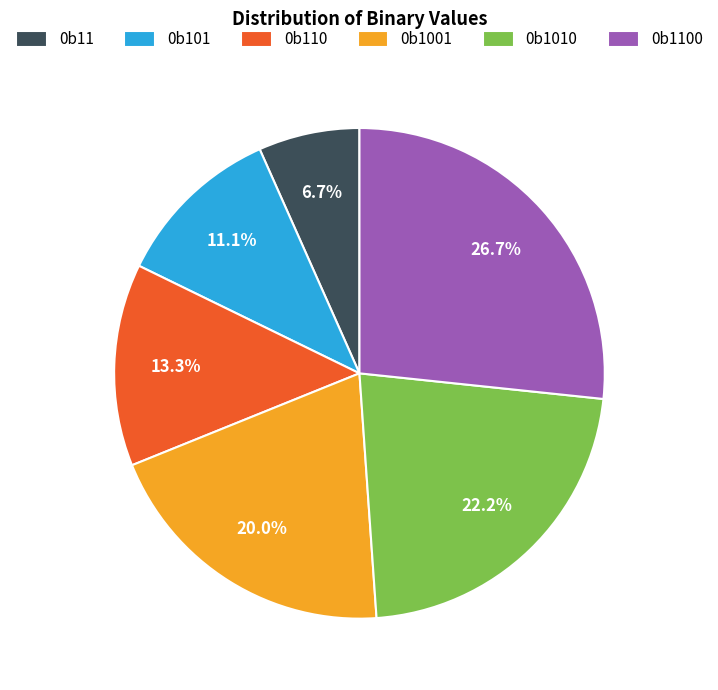

To the nearest percent, what is the combined percentage of 0b1010 and 0b101?

33%